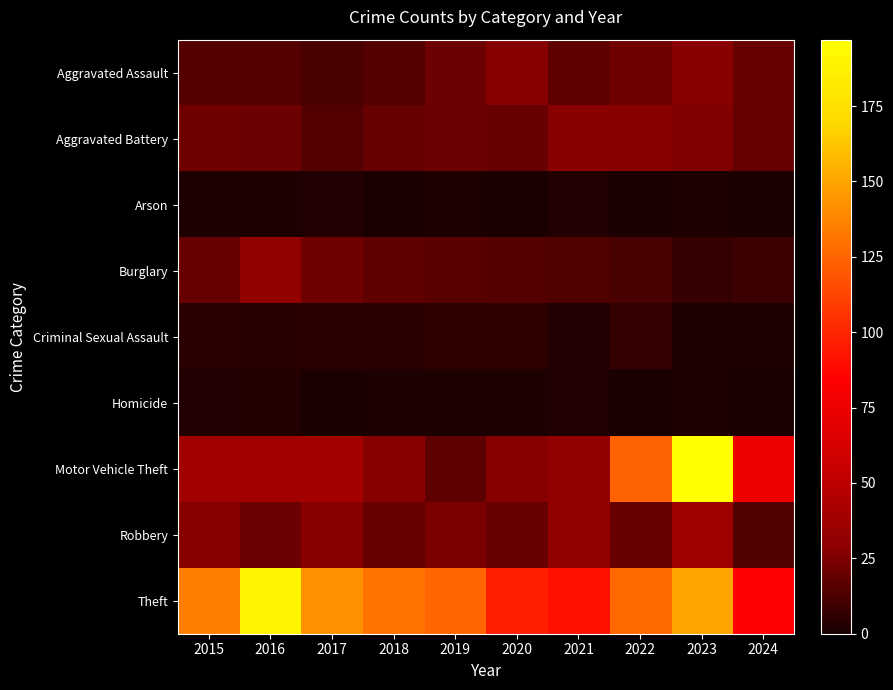

Which series has the largest total across all categories?

Theft